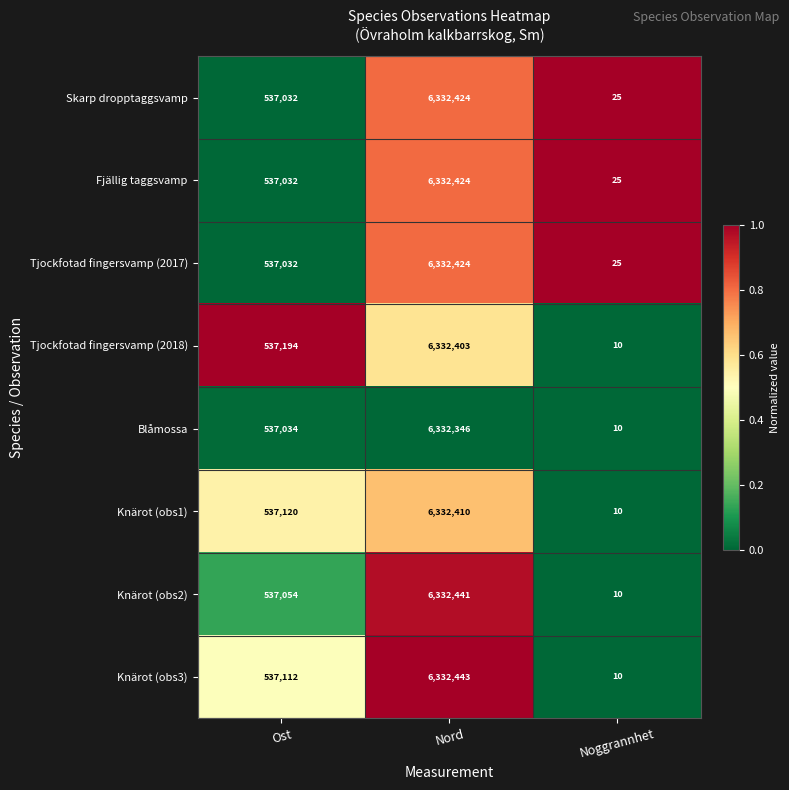

What is the spread (max minus min) of values at Noggrannhet?

15